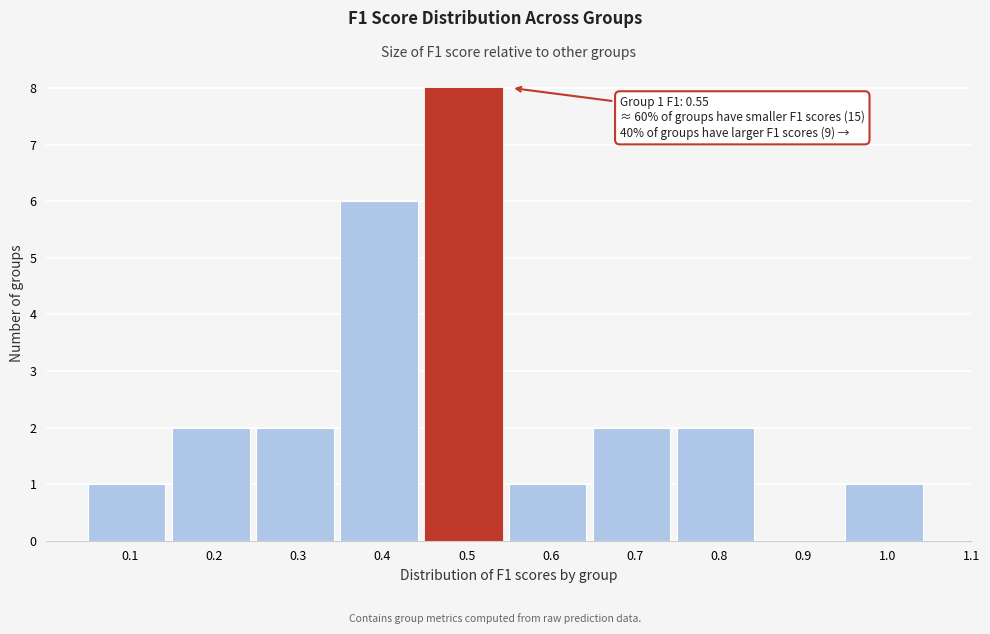

Reading right to left, transcribe all the data shown in this chart.

1.0=1	0.9=0	0.8=2	0.7=2	0.6=1	0.5=8	0.4=6	0.3=2	0.2=2	0.1=1